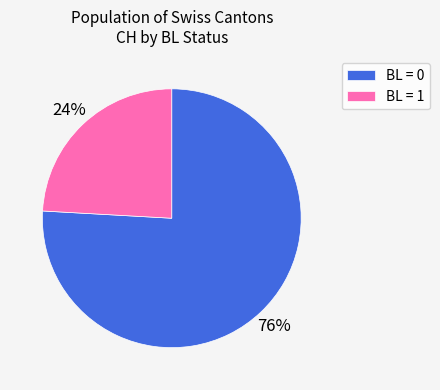

What is the ratio of the value at BL = 1 to the value at BL = 0?

0.3